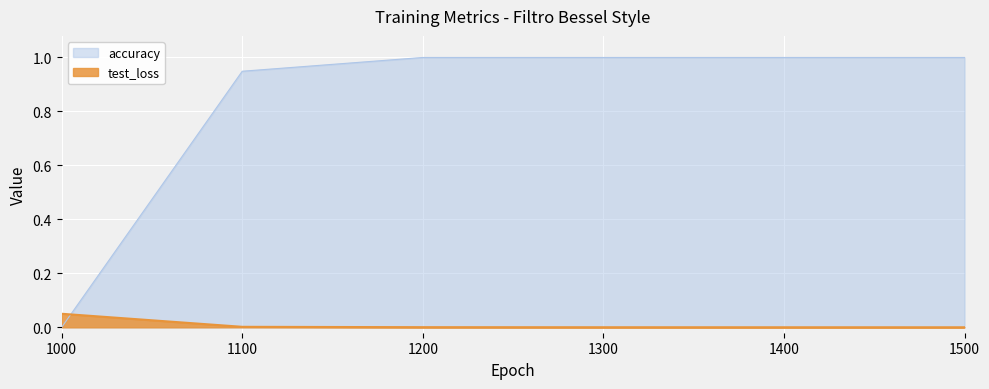

What is the sum of the accuracy values at 1400 and 1000?

1.0